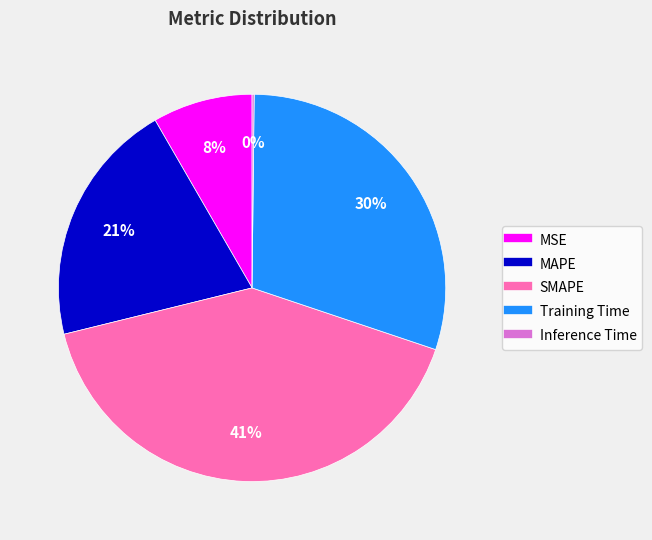

To the nearest percent, what portion does SMAPE represent?

41%